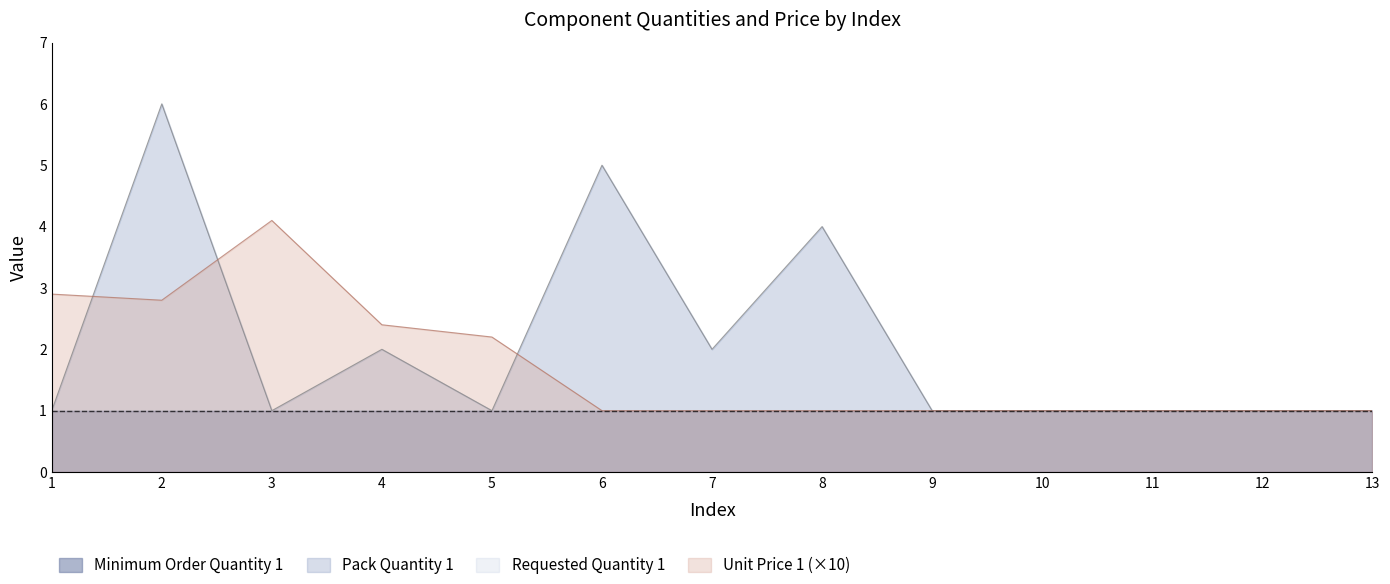

What is the maximum value for Unit Price 1 (×10)?

4.1